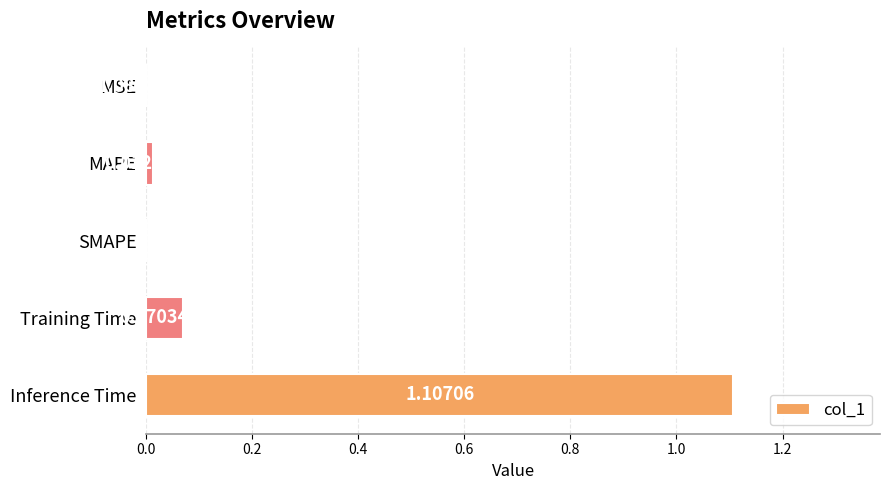

Which category has the highest value across all series?

Inference Time